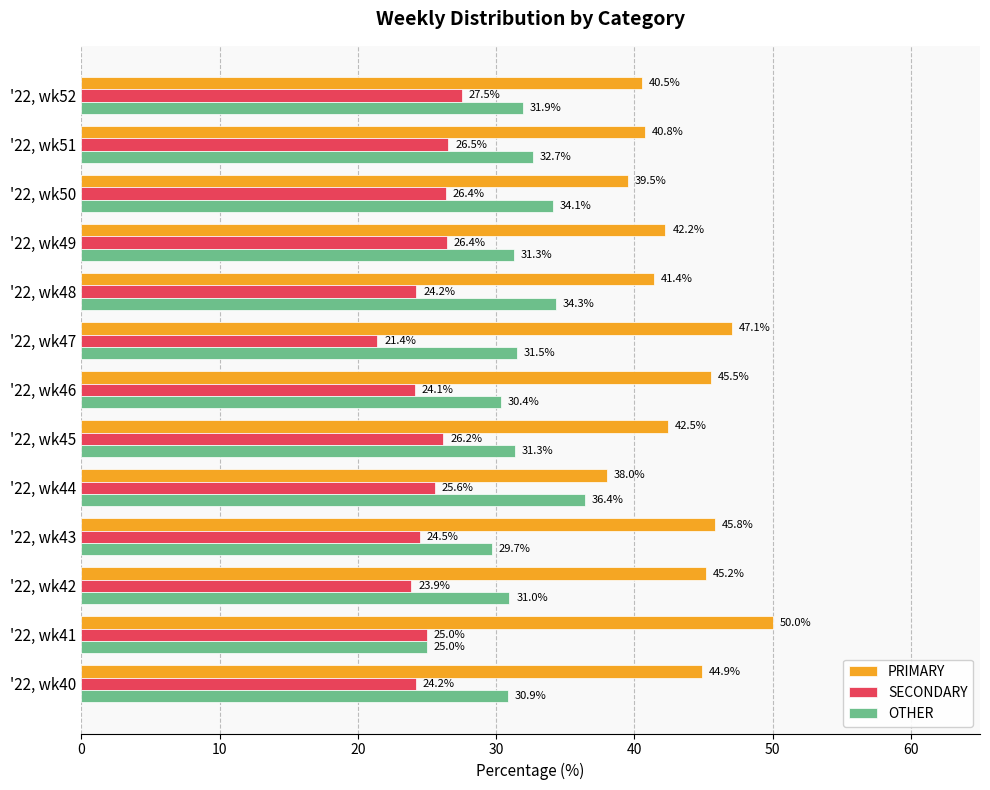

The OTHER series shows 31.5 at '22, wk47. True or false?

True